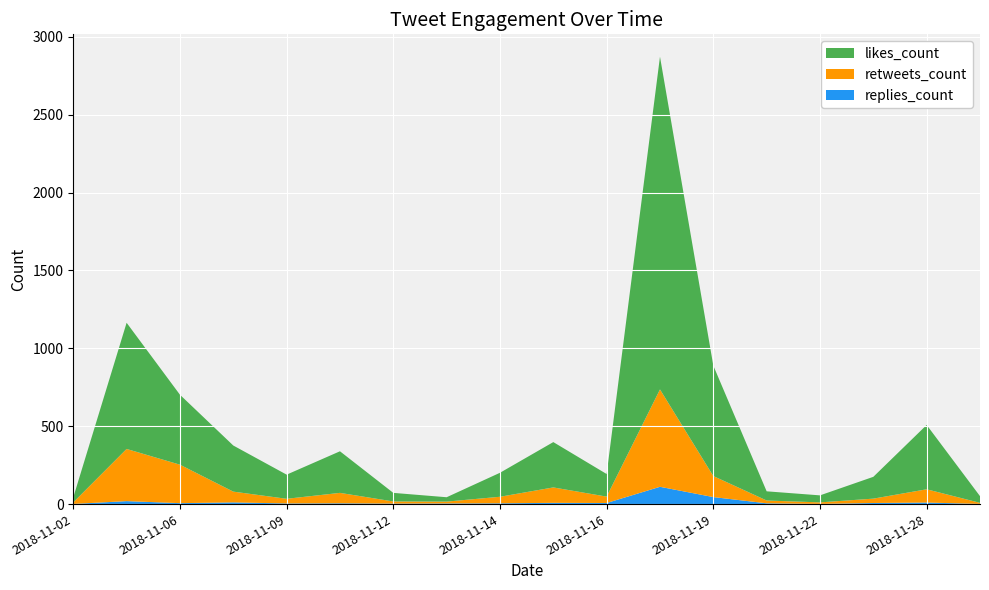

Reading left to right, transcribe all the data shown in this chart.

likes_count: 32	810	449	296	155	267	55	28	154	291	145	2136	709	59	45	140	413	43
retweets_count: 10	335	247	69	30	67	14	12	42	99	41	625	135	18	10	28	85	7
replies_count: 1	19	6	11	4	5	3	4	5	8	7	111	45	5	1	7	10	1